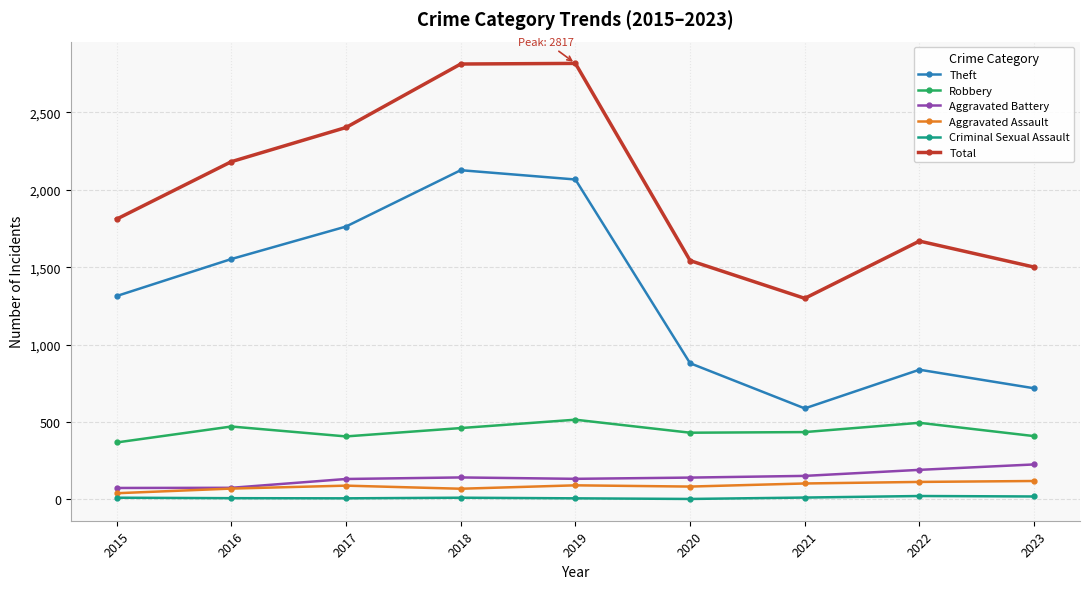

Which series has the largest total across all categories?

Total